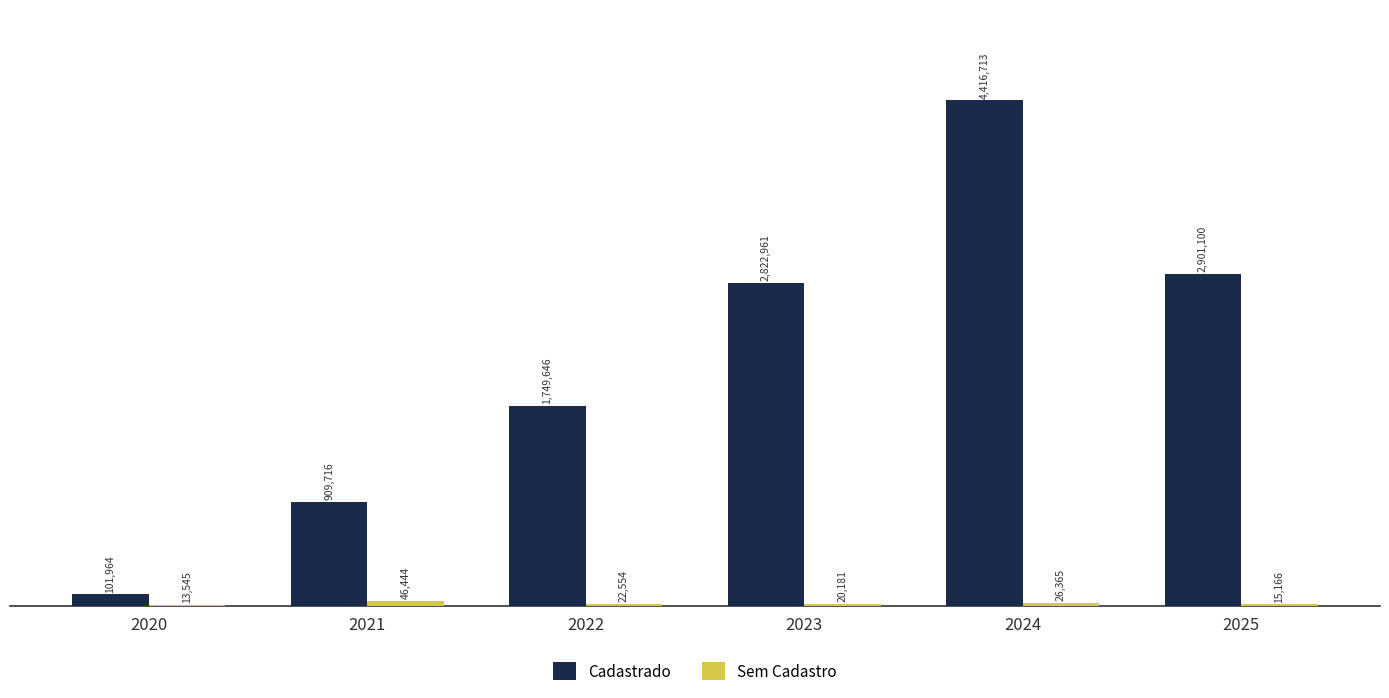

Between 2020 and 2024, which series saw the biggest shift?

Cadastrado